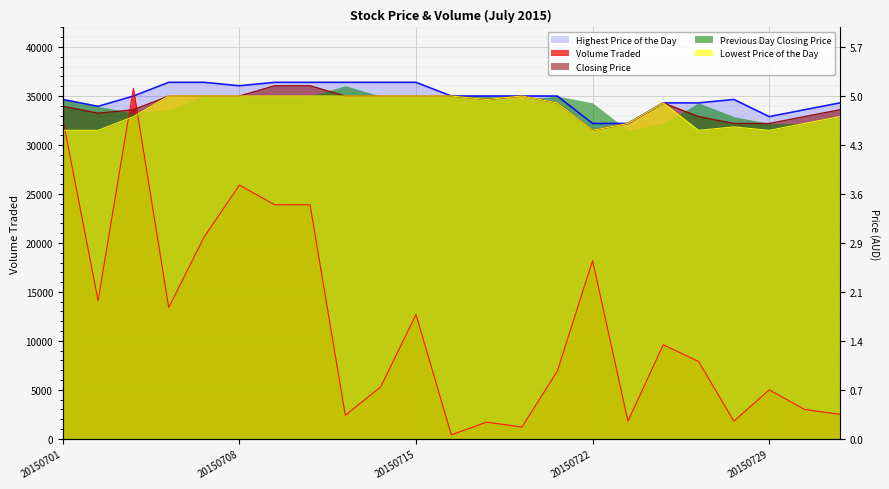

How many intersections are there between Lowest Price of the Day and Volume Traded?

3